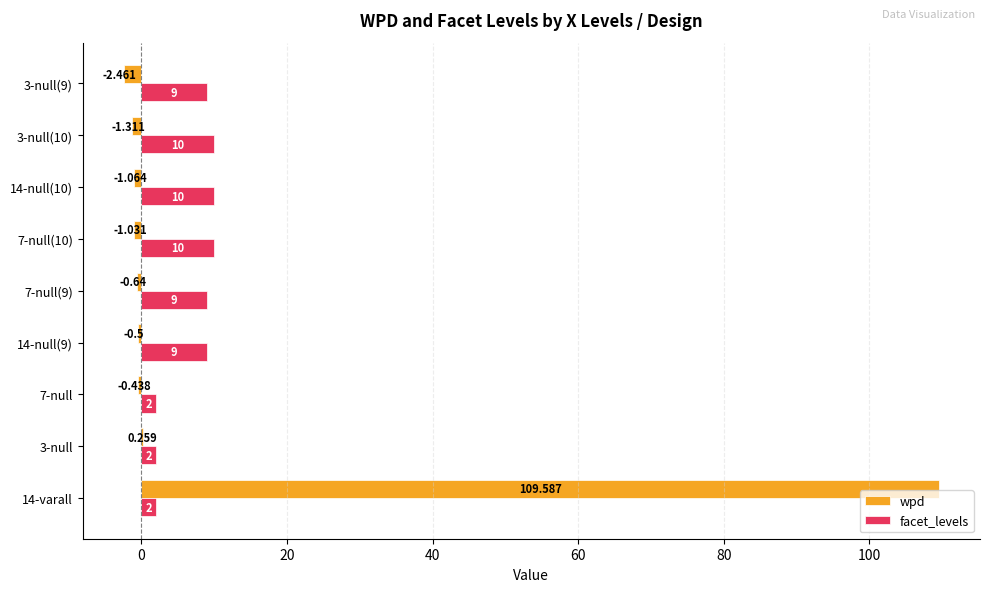

Which series has the largest total across all categories?

wpd